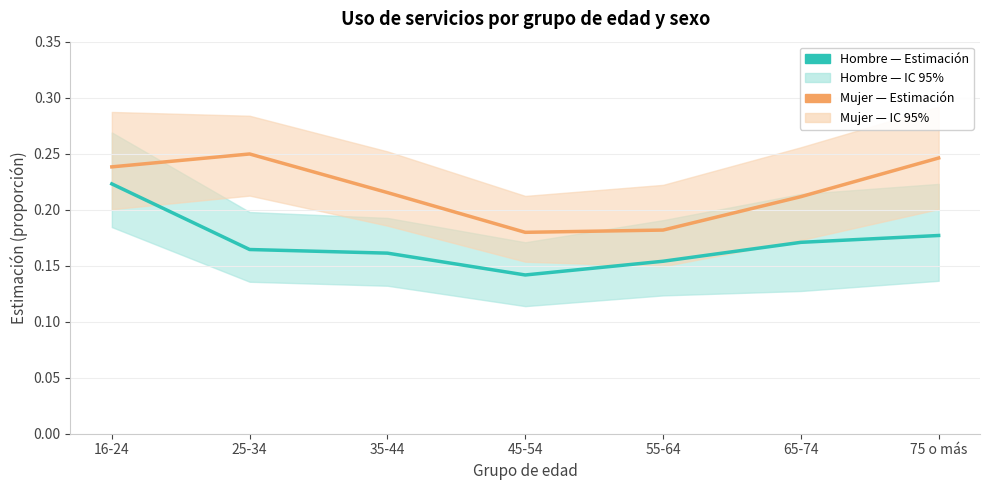

Where is the first local minimum for Hombre (Estimación)?

45-54